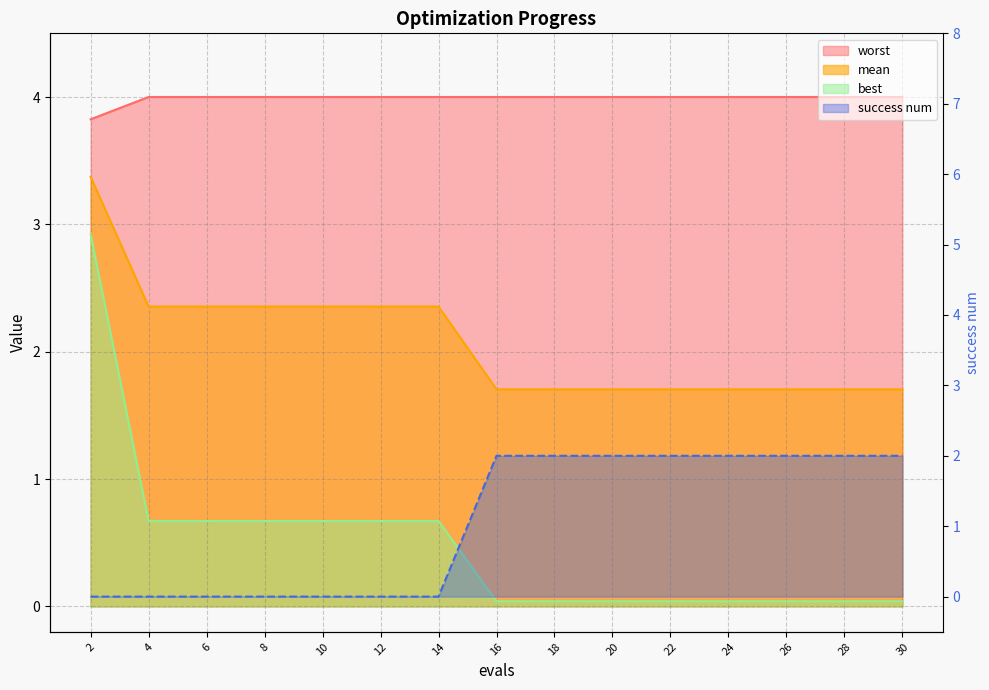

The mean series shows 1.7 at 20. True or false?

True